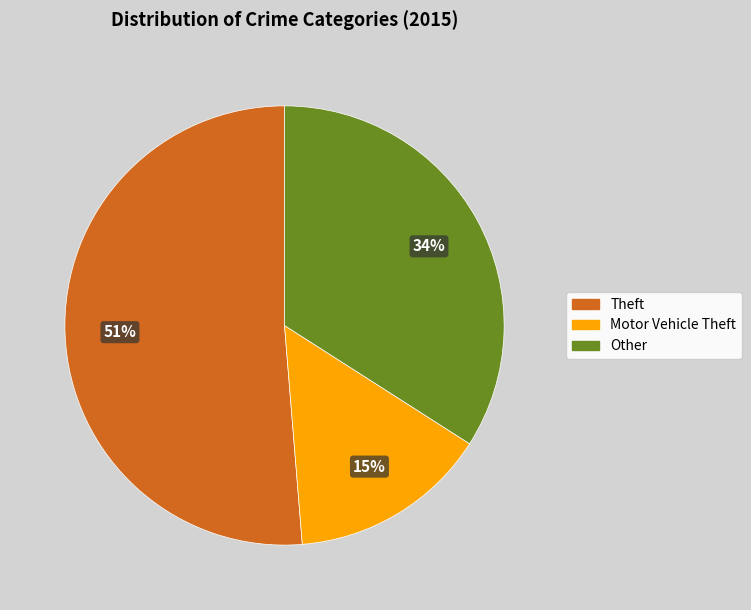

Rank the categories by value from highest to lowest.

Theft, Other, Motor Vehicle Theft